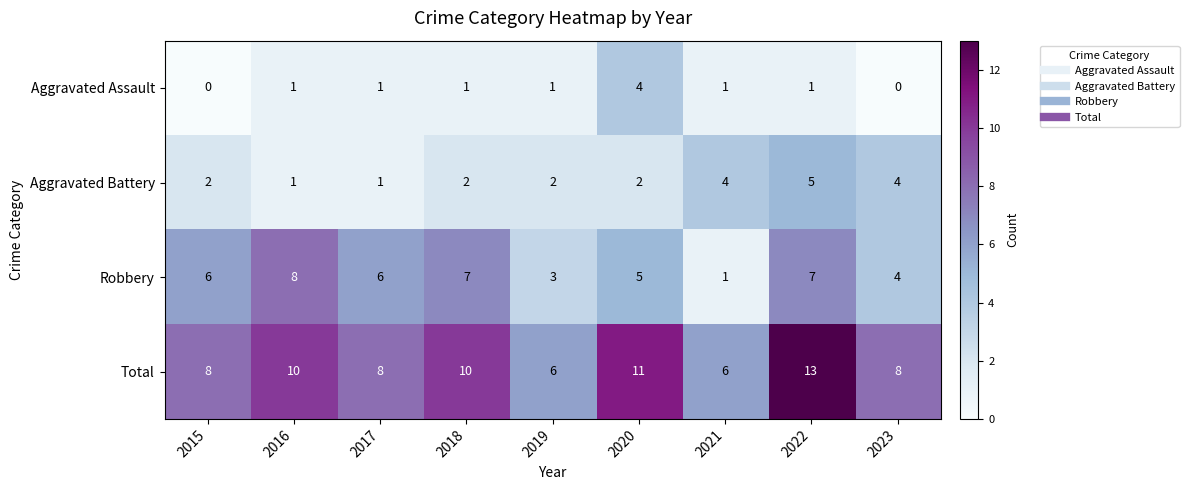

Rank the series by their maximum value, from highest to lowest.

Total, Robbery, Aggravated Battery, Aggravated Assault